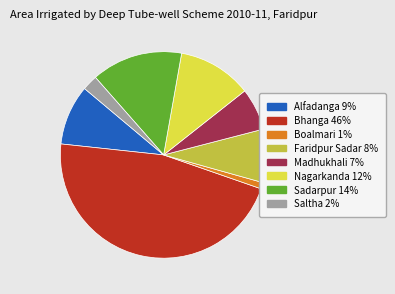

Does any single category account for the majority?

No